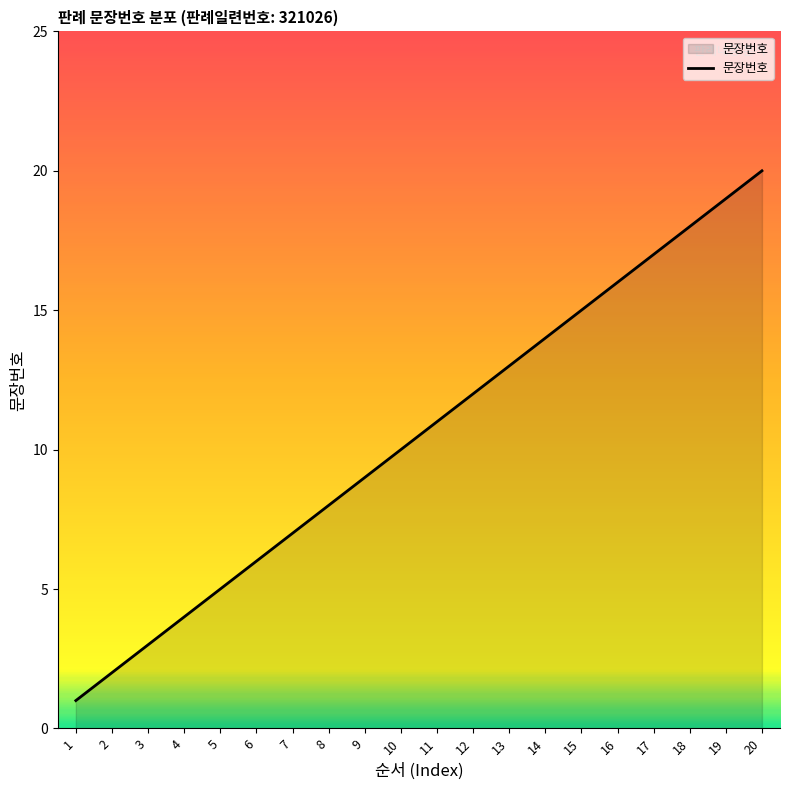

True or false: the data shows 17 at 12.

False